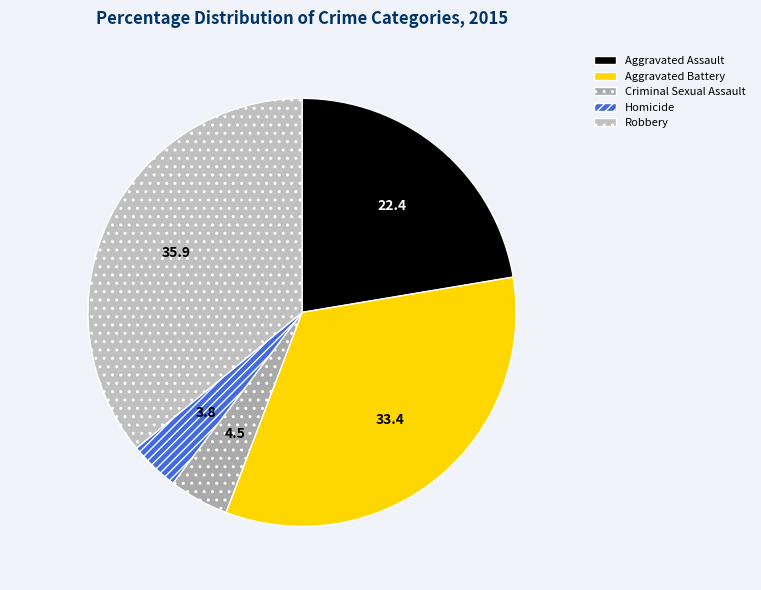

What percentage is NOT represented by Robbery?

64.1%